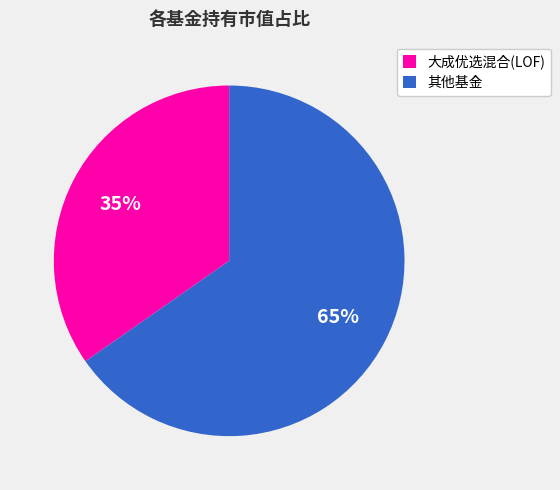

Between 其他基金 and 大成优选混合(LOF), which is larger?

其他基金